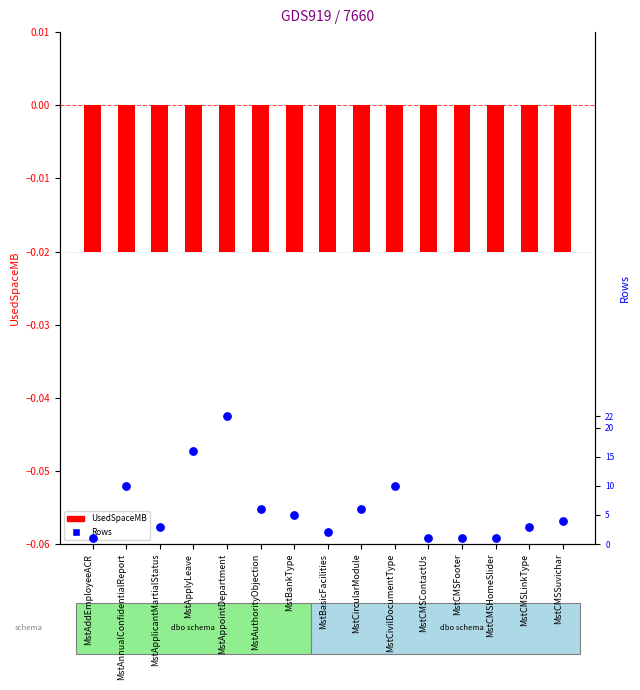

Is the value of Rows at MstCMSHomeSlider greater than the value of UsedSpaceMB at MstCMSSuvichar?

Yes